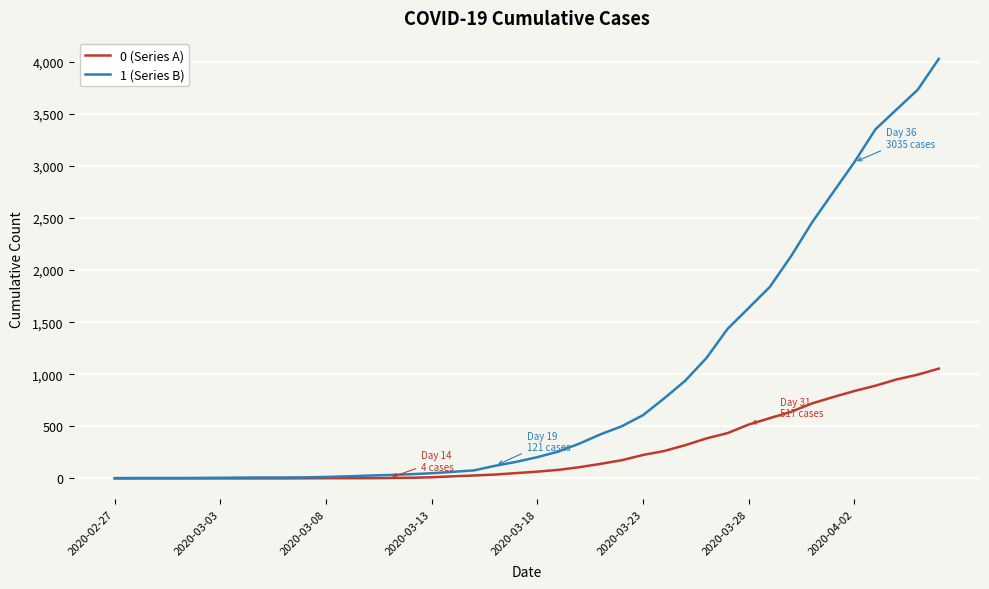

At how many categories does at least one series exceed 1502?

10